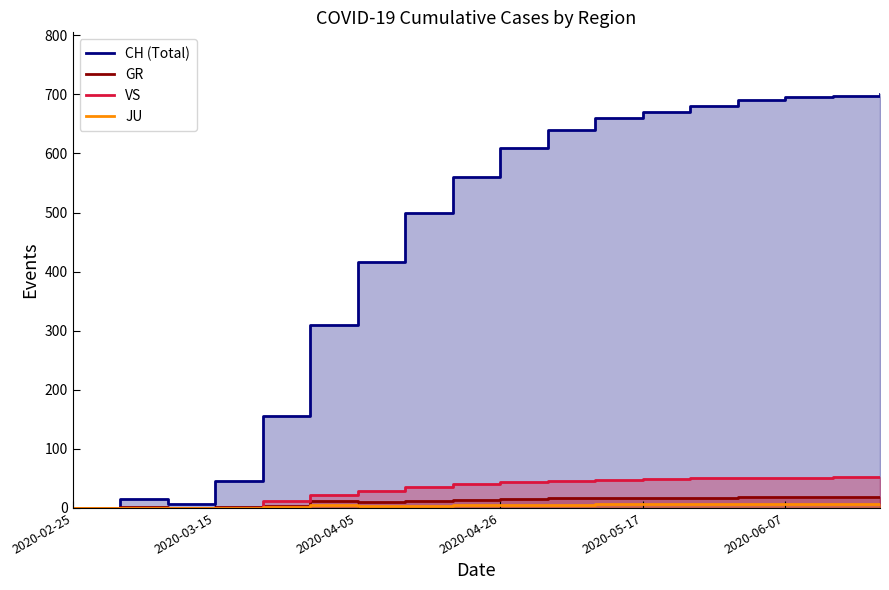

What are all the series names shown in the legend?

CH, GR, VS, JU